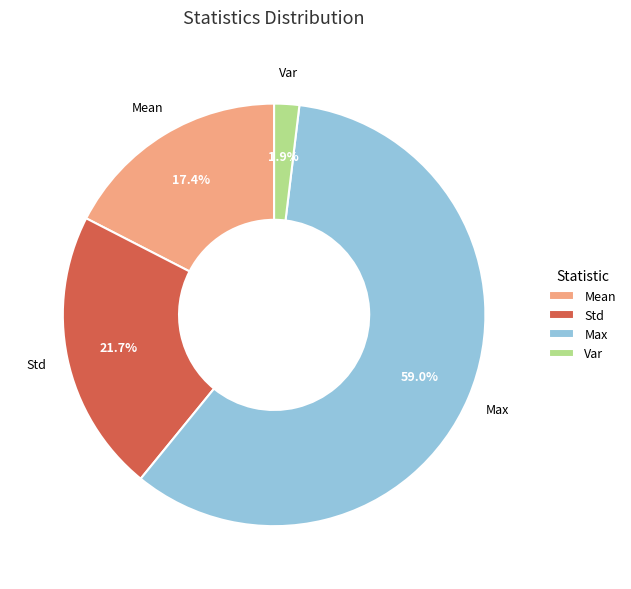

How many slices are in this pie chart?

4